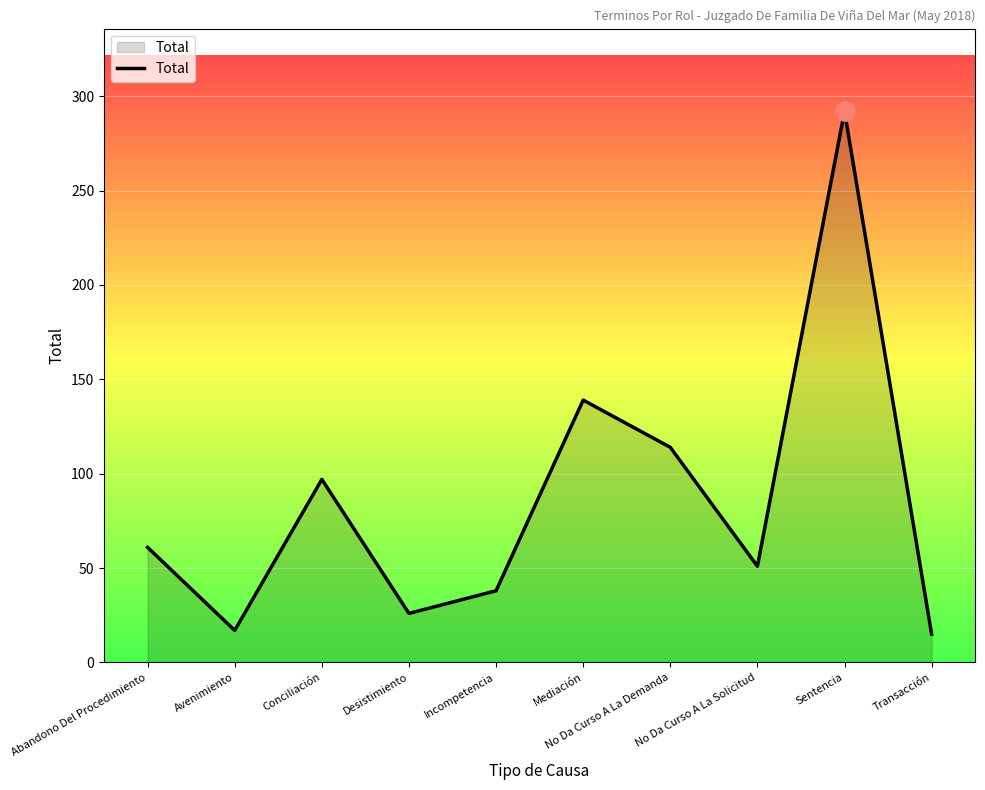

Which label corresponds to the largest value in the chart?

Sentencia